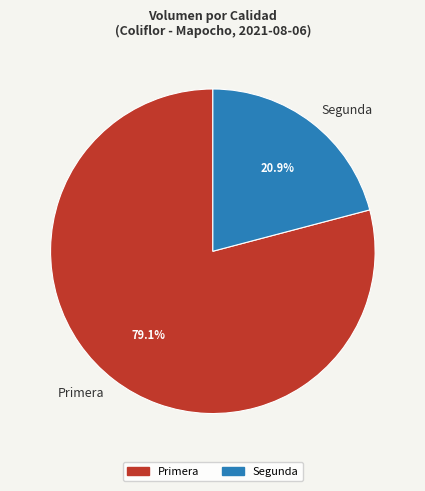

What is the ratio of the value at Primera to the value at Segunda?

3.8